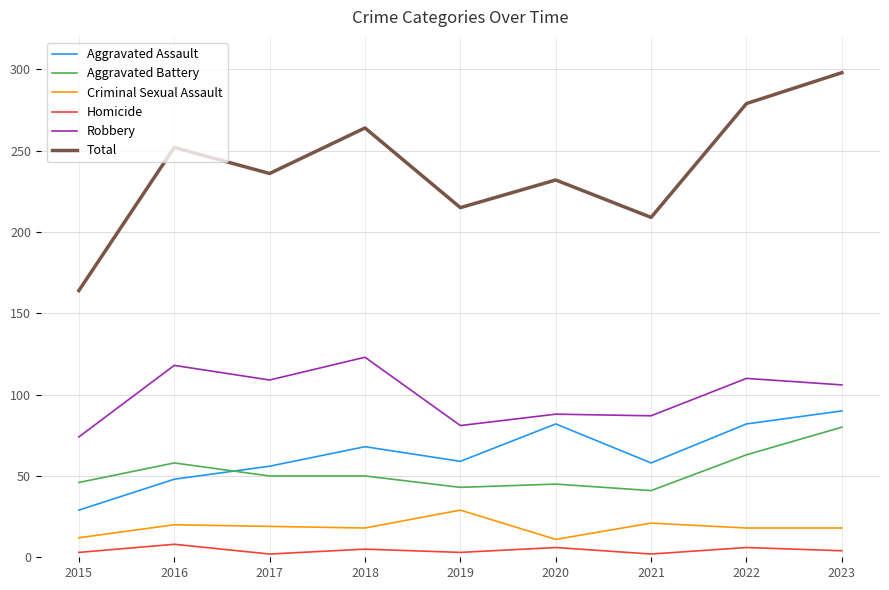

Which series changed the most between 2015 and 2022?

Total